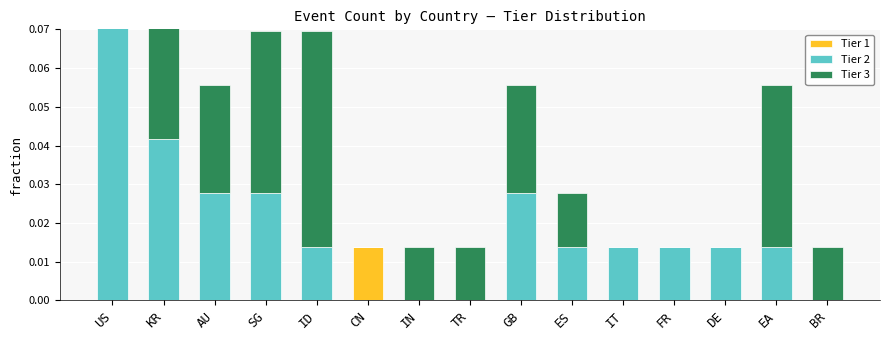

What is the difference between the maximum and minimum values in the Tier 3 series?

0.2